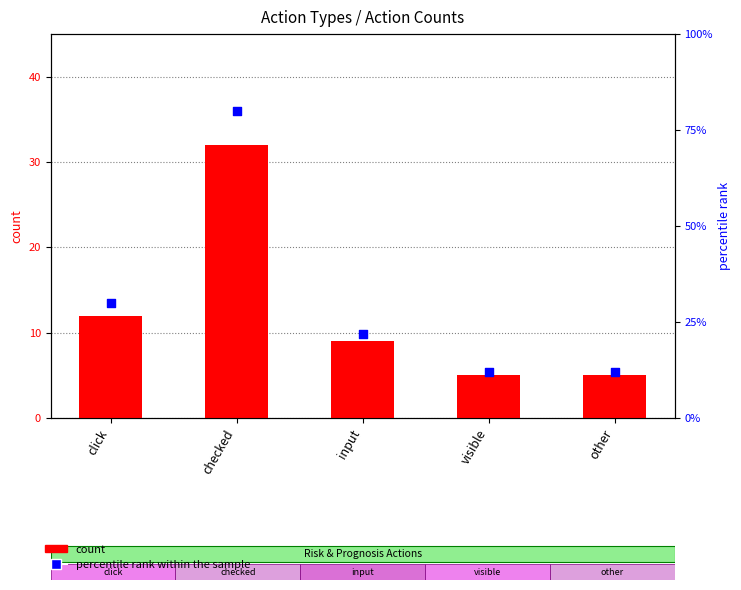

Which series has the largest Y range (max minus min)?

percentile rank within the sample